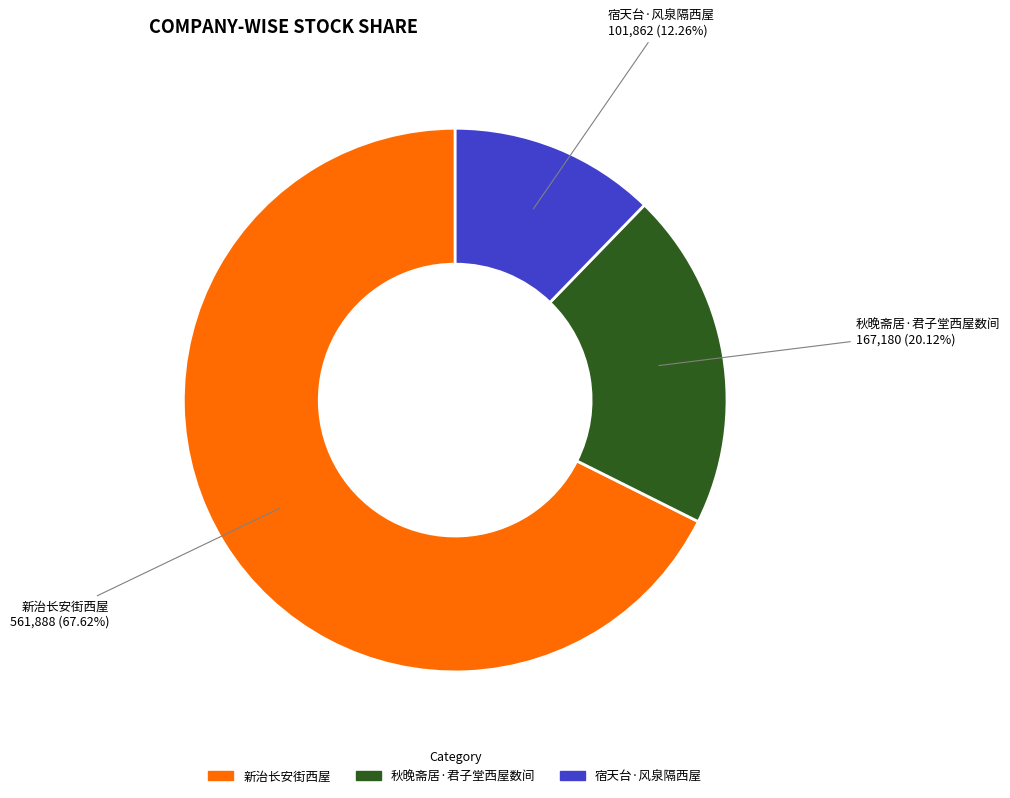

Is there a majority slice in this chart?

Yes